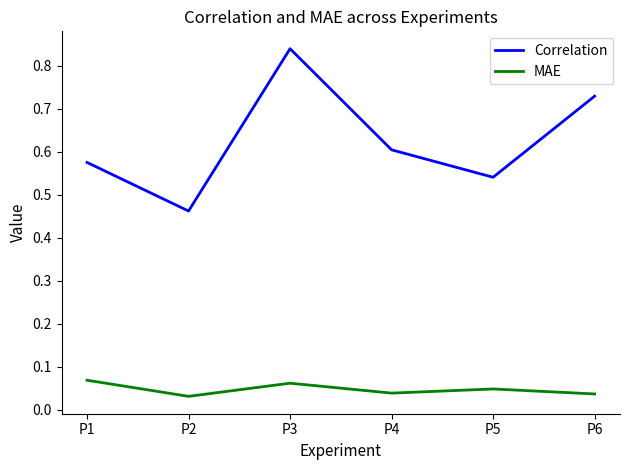

Which series changed the most between P2 and P3?

Correlation